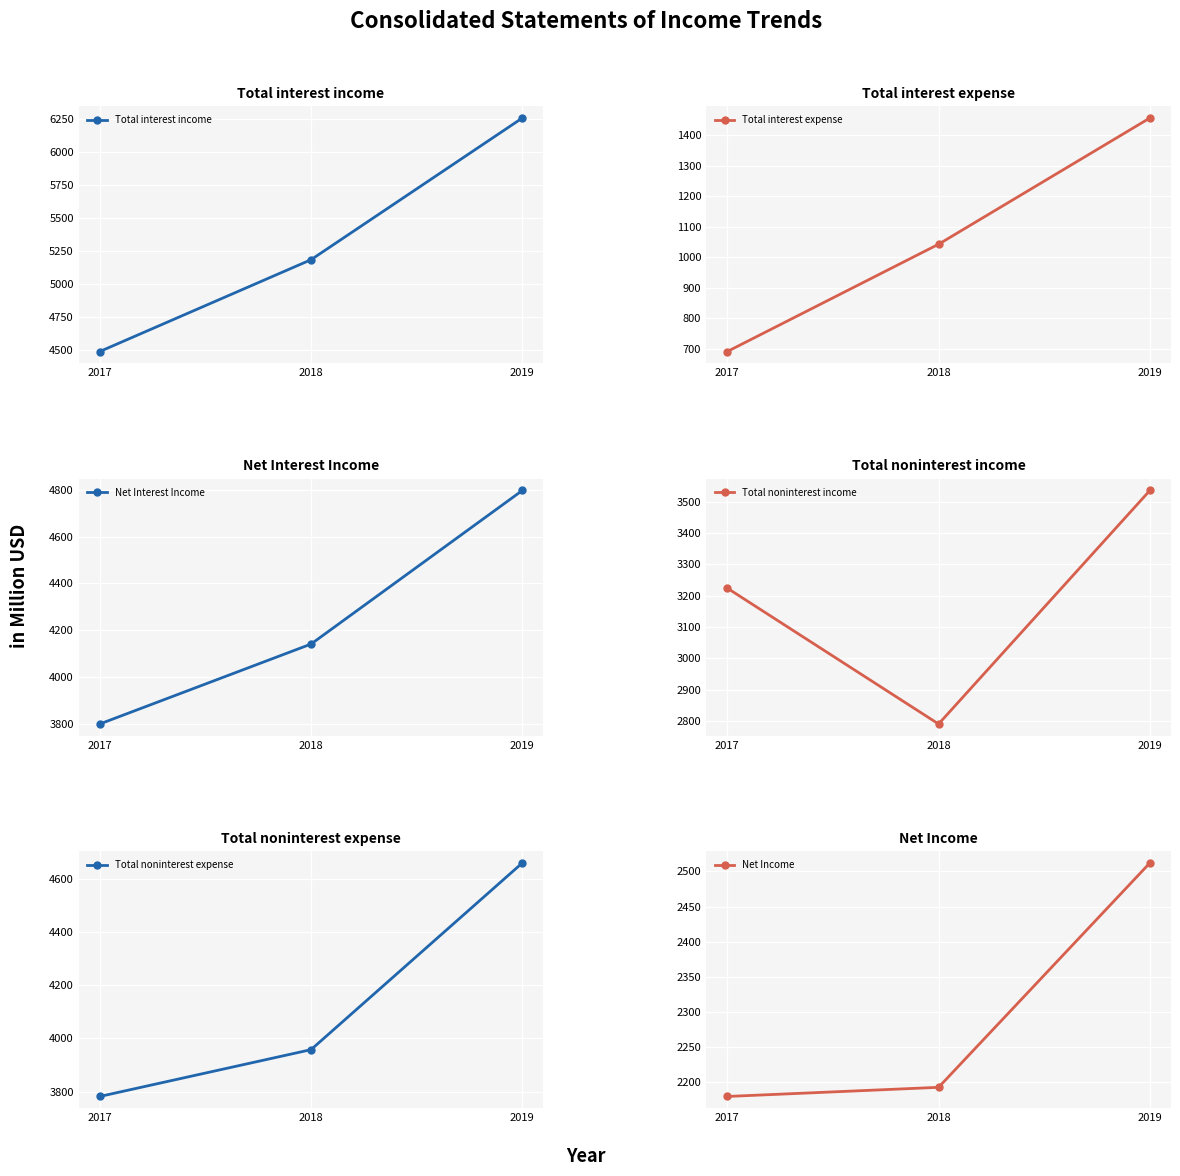

Where is Total interest income nearest to the value 5371?

2018